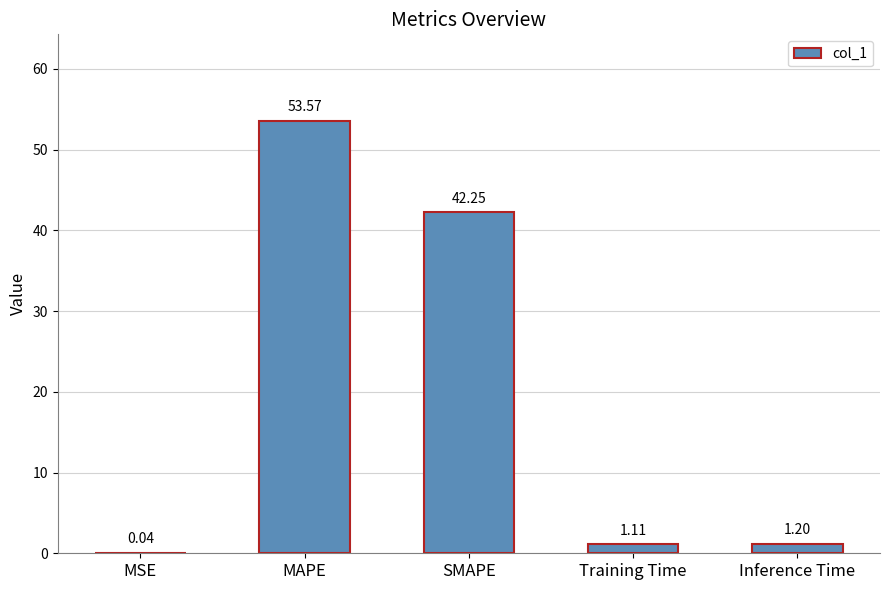

At which label does the data first exceed 1?

MAPE